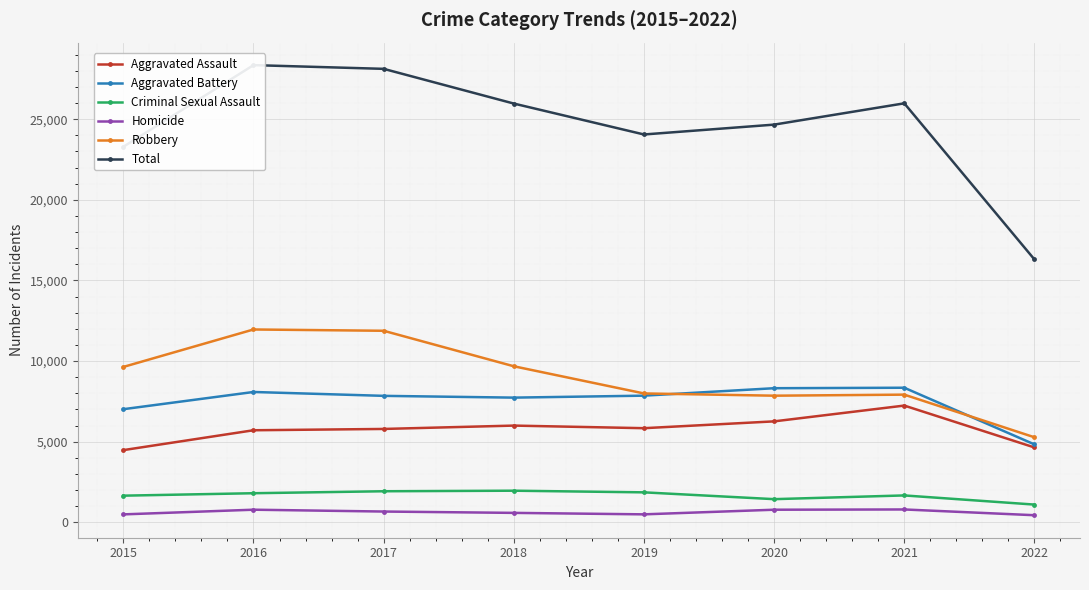

What is the value of the Total point at the 5th from the left?

24051